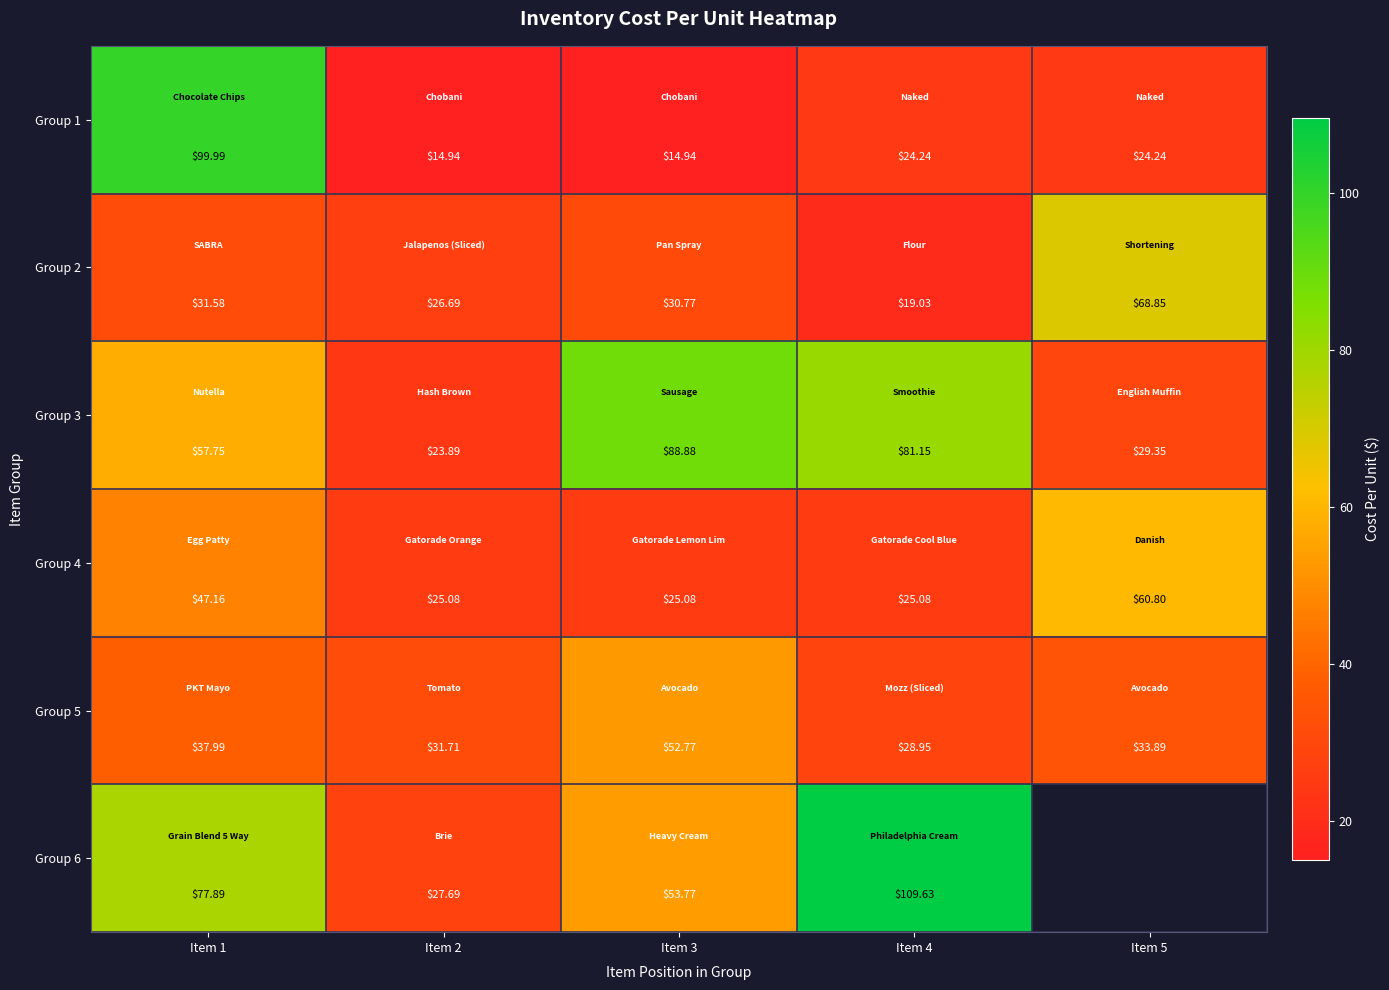

What is the spread (max minus min) of values at Item 2?

16.8